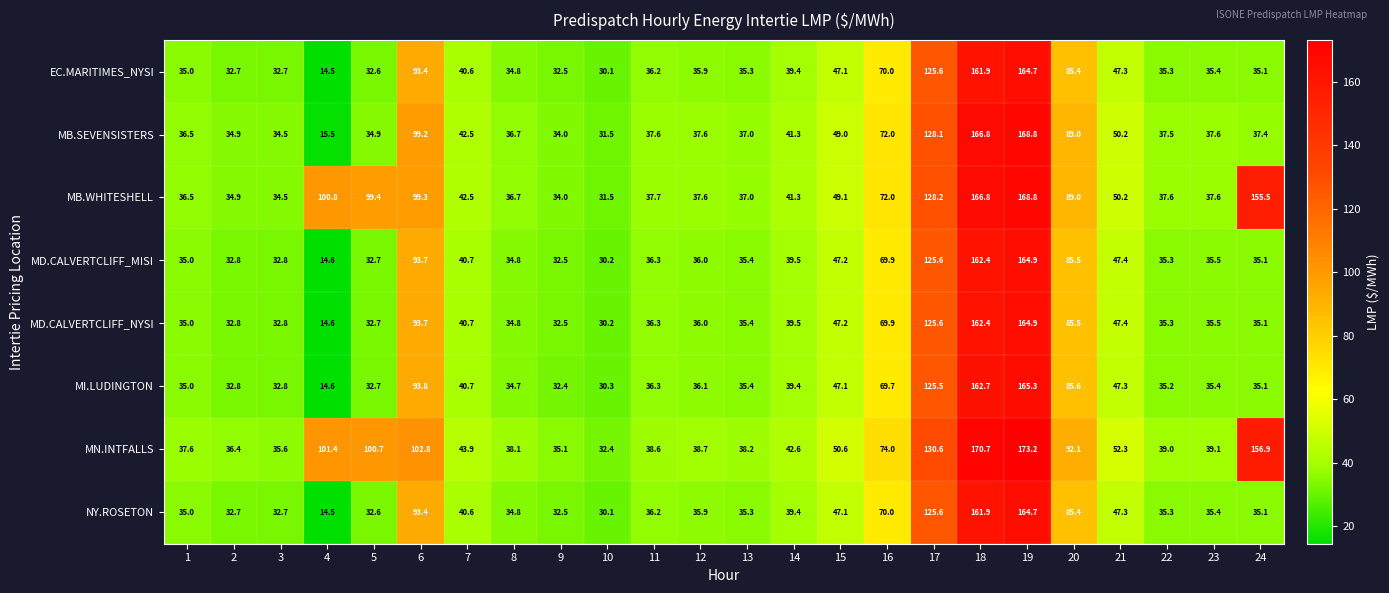

What is the spread (max minus min) of values at 12?

2.8